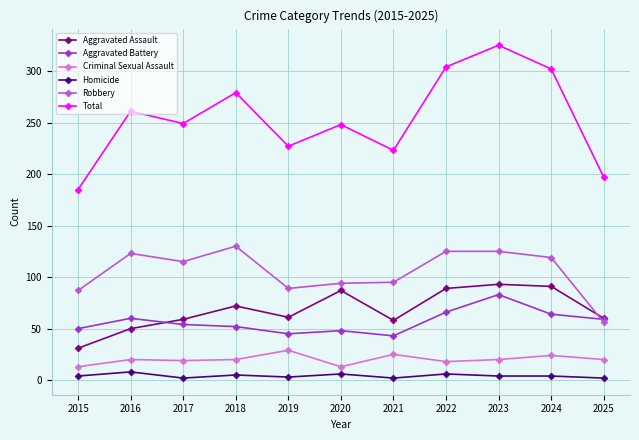

What is the difference between the highest and lowest values at 2015?

181